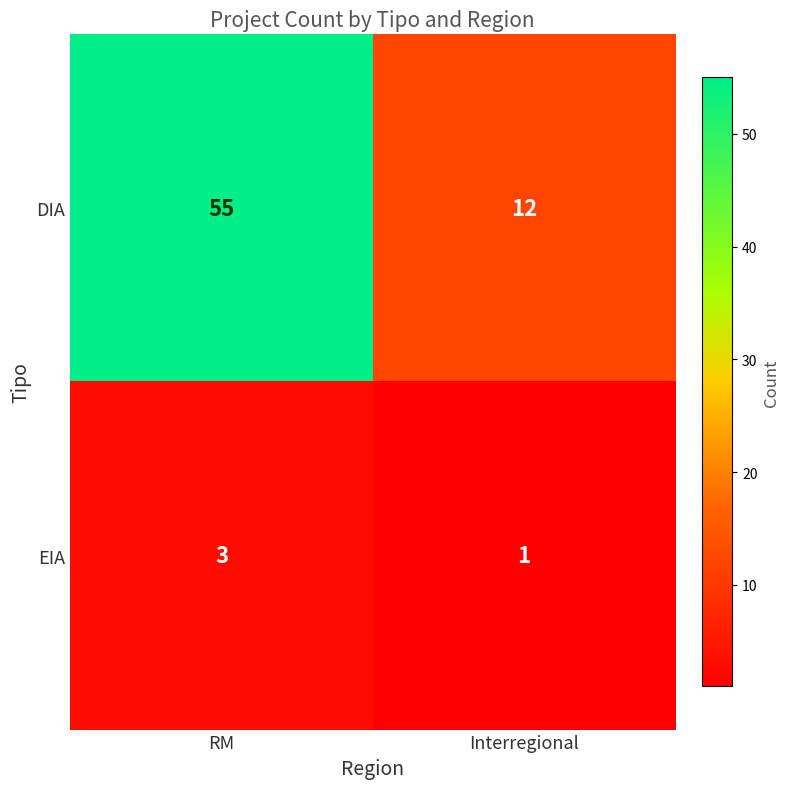

What is the difference between the maximum and minimum values in the DIA series?

43